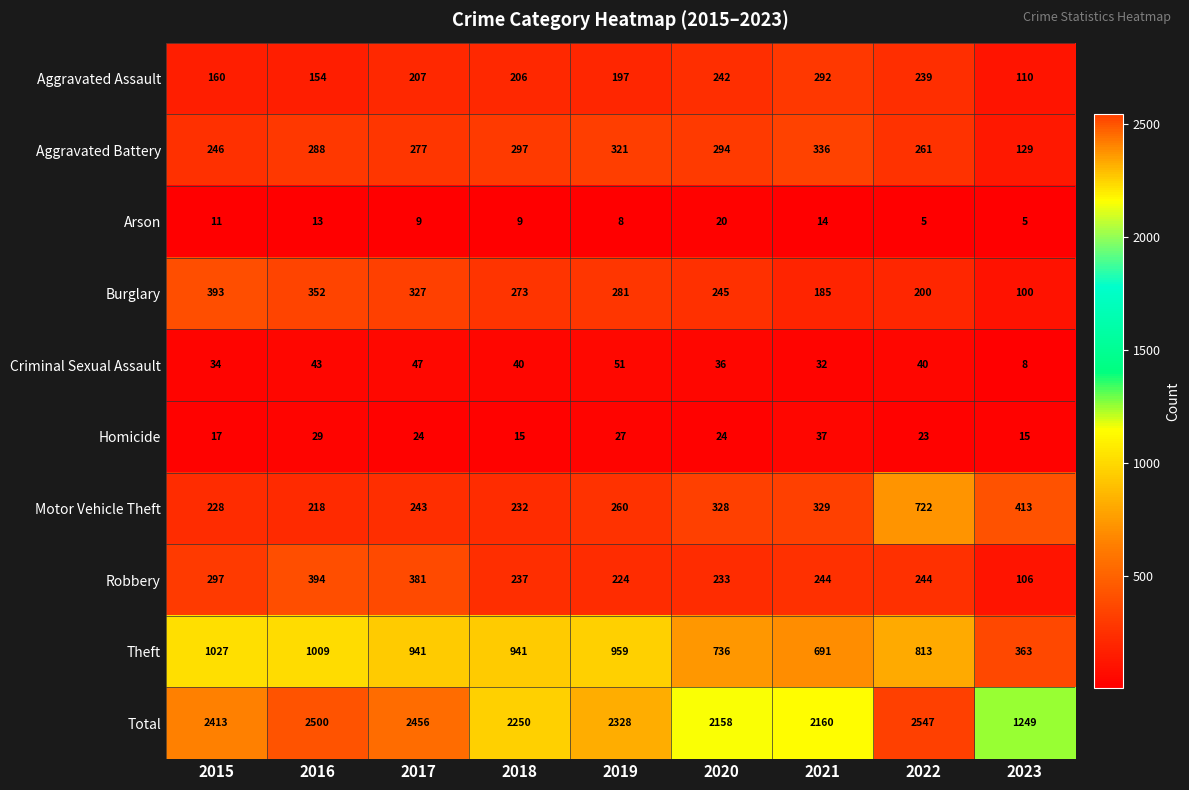

At which label does Robbery reach its minimum?

2023